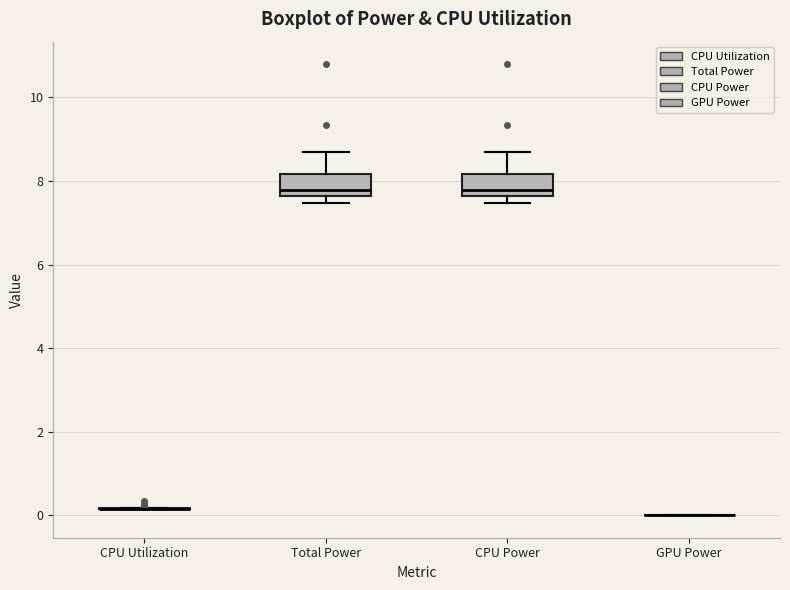

Reading left to right, read every box against the y-axis: the position of its median line, the range the box covers, and the ends of its whiskers. The values are not printed on the chart, so give them approximately, as read against the axis.

CPU Utilization: box collapsed to a line at 0.2, whiskers 0.2 to 0.2
Total Power: median 7.8, box 7.6 to 8.2, whiskers 7.4 to 8.6
CPU Power: median 7.8, box 7.6 to 8.2, whiskers 7.4 to 8.6
GPU Power: box collapsed to a line at 0.0, whiskers 0.0 to 0.0